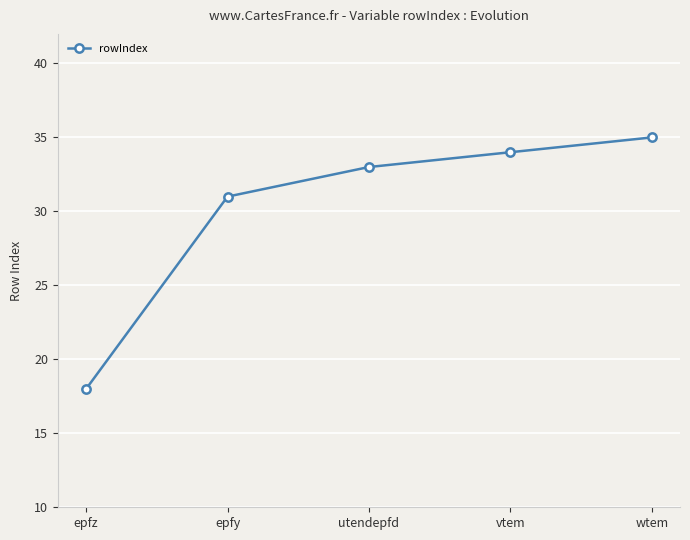

What is the sum of the values at epfz and wtem?

53